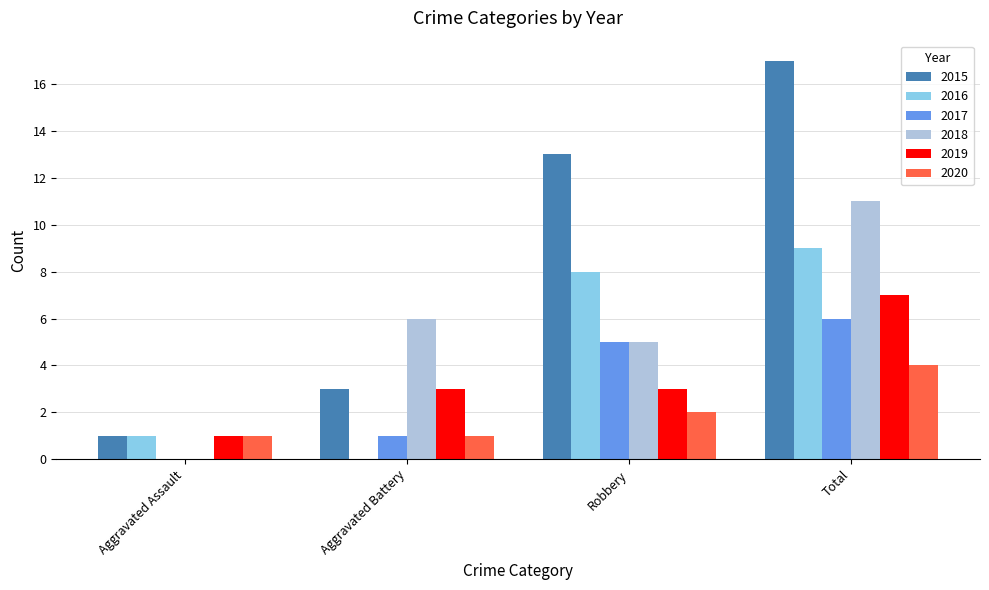

What is the maximum value for 2016?

9